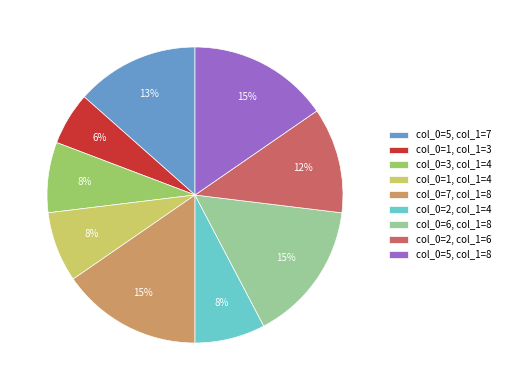

What percentage is the col_0=2, col_1=4 slice, to the nearest percent?

8%